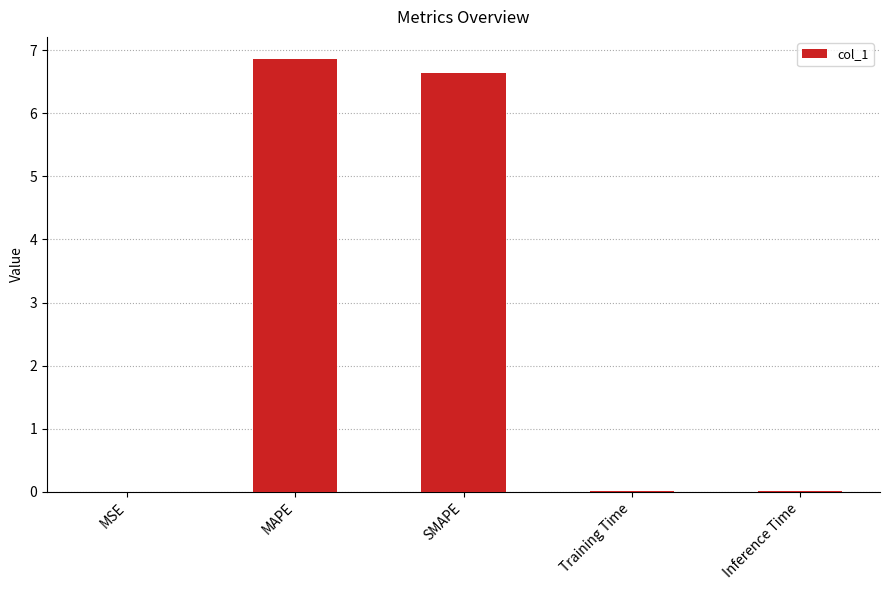

The chart shows a value of 10.7 at MAPE. True or false?

False